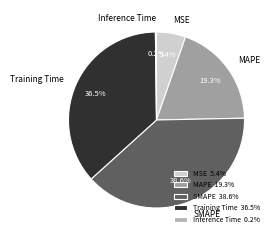

What percentage is NOT represented by MAPE?

80.7%